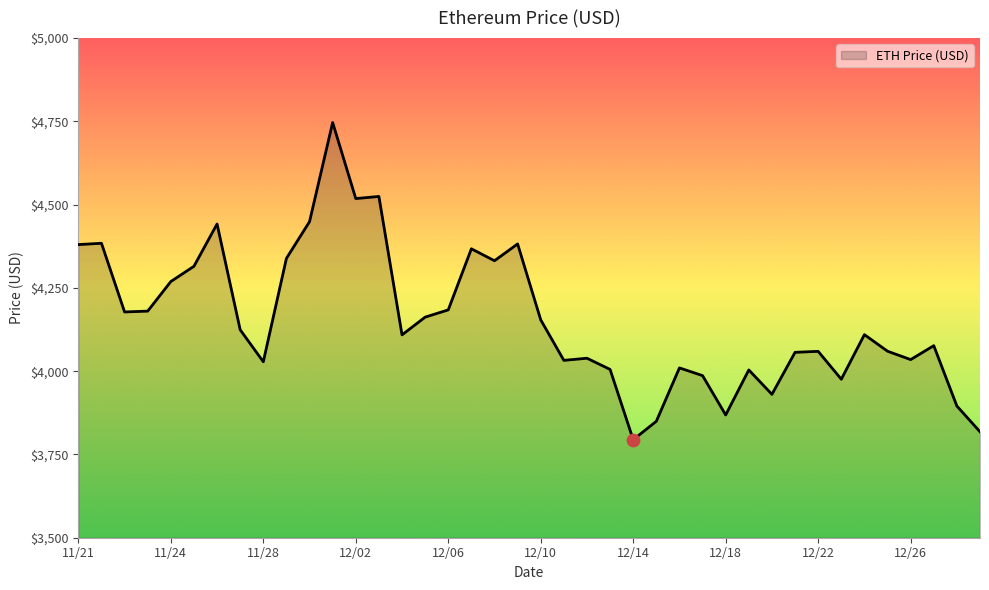

What is the difference between the maximum and minimum values?

952.1